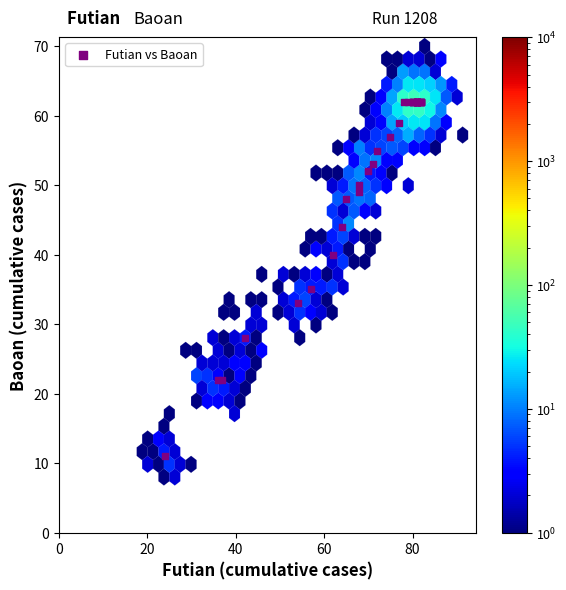

What Y value in the scatter plot is closest to 36?

35